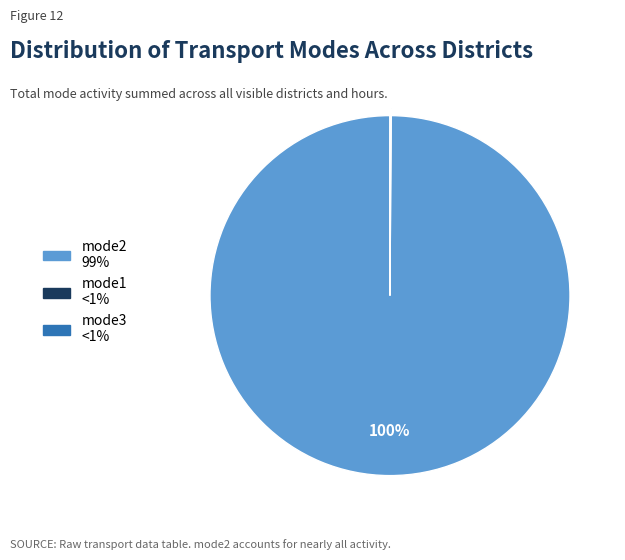

To the nearest percent, what is the difference between the largest and smallest slice percentages?

100%